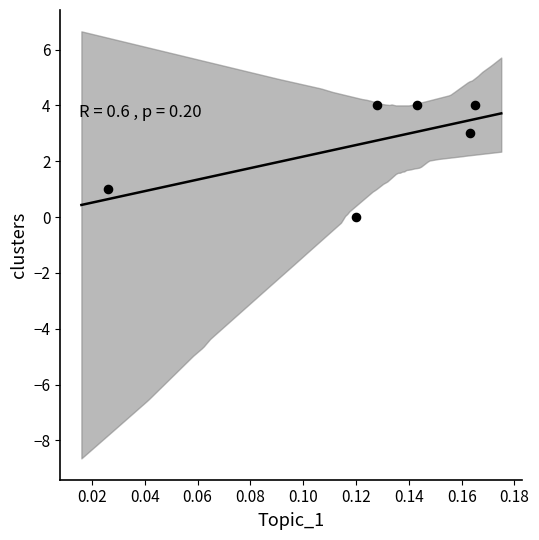

What is the average Y value?

3